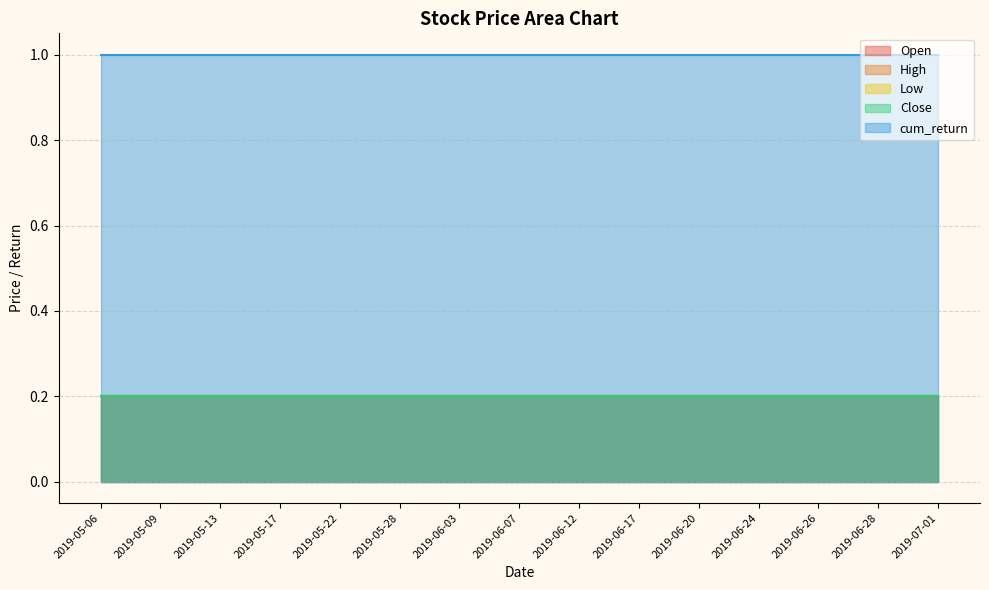

Which label corresponds to the largest value in the chart?

2019-05-06